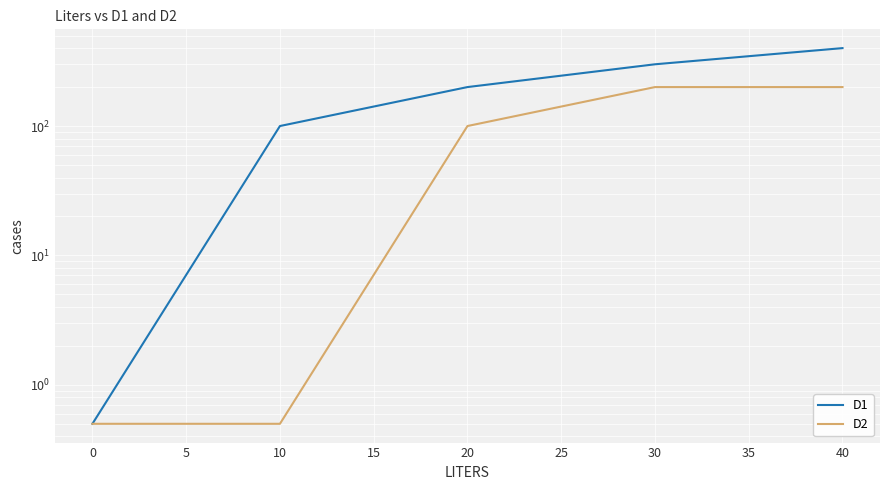

True or false: D2 and D1 intersect in this chart.

False